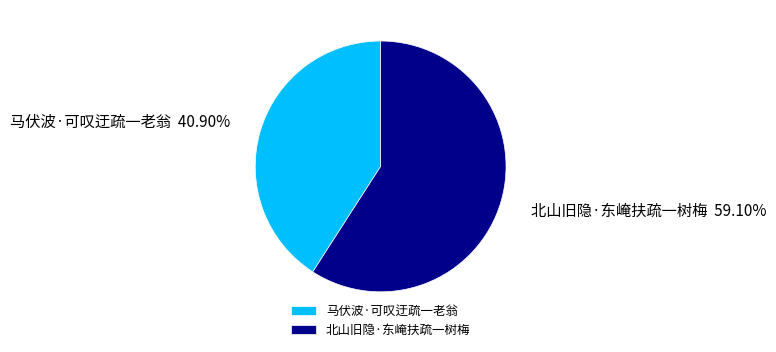

To the nearest percent, what portion does 北山旧隐·东崦扶疏一树梅 represent?

59%